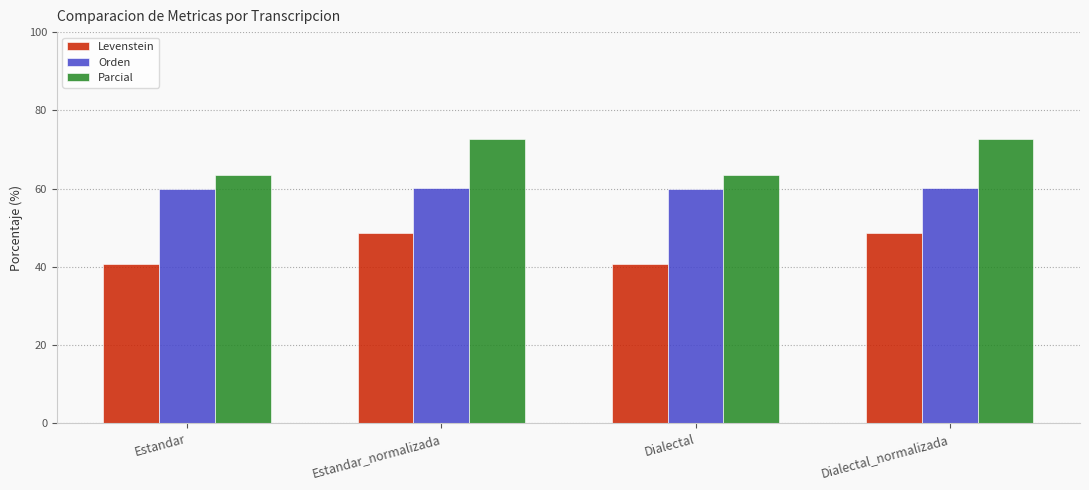

At which label does Levenstein first exceed 48?

Estandar_normalizada